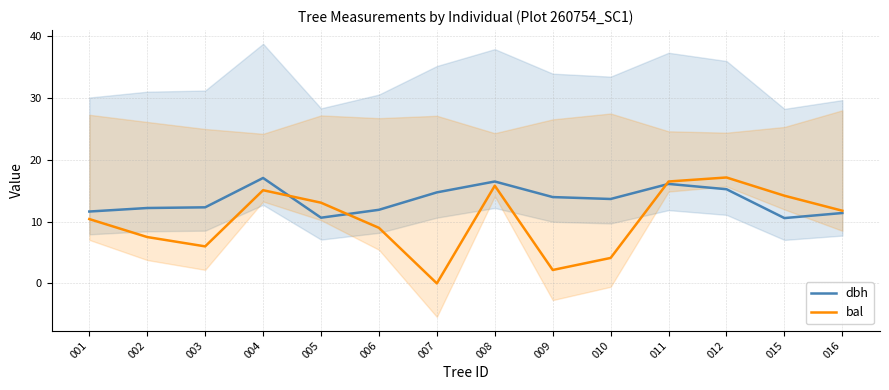

In dbh, how many points are higher than both neighbors (excluding endpoints)?

3